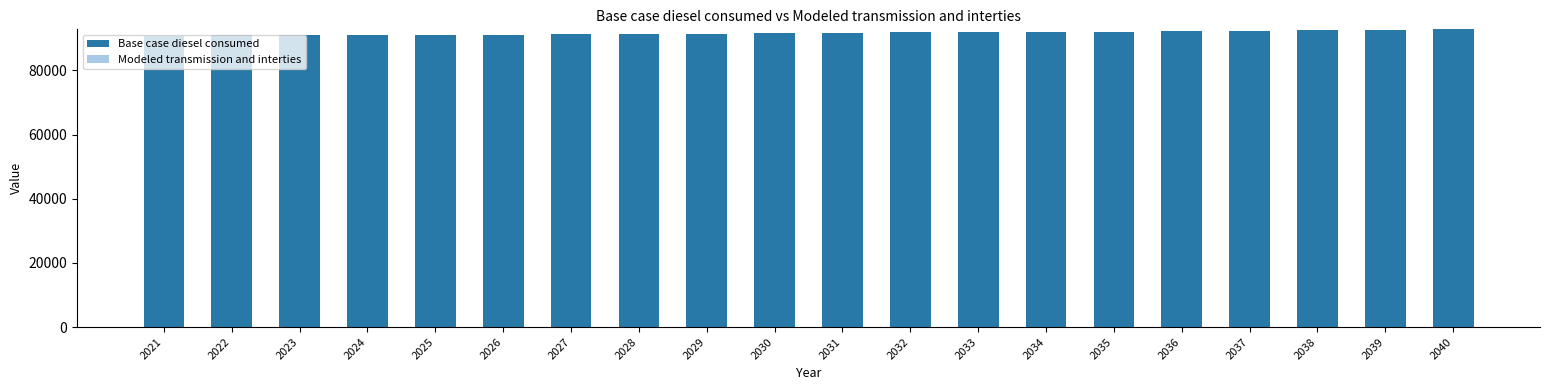

True or false: the data shows 91989.6 at 2033.

True